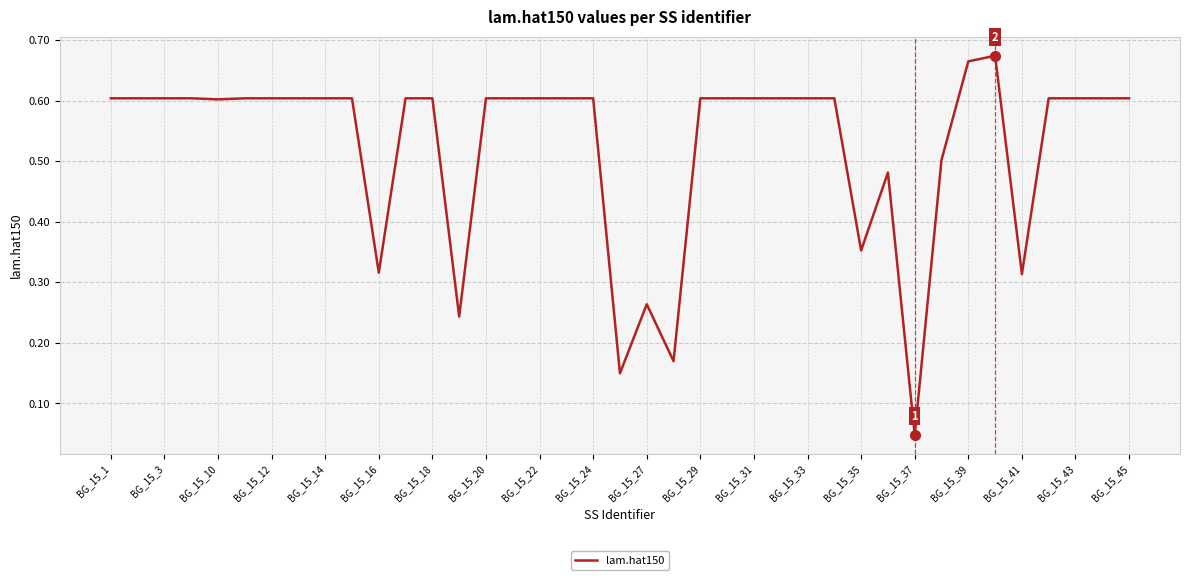

What is the difference between the maximum and minimum values?

0.6